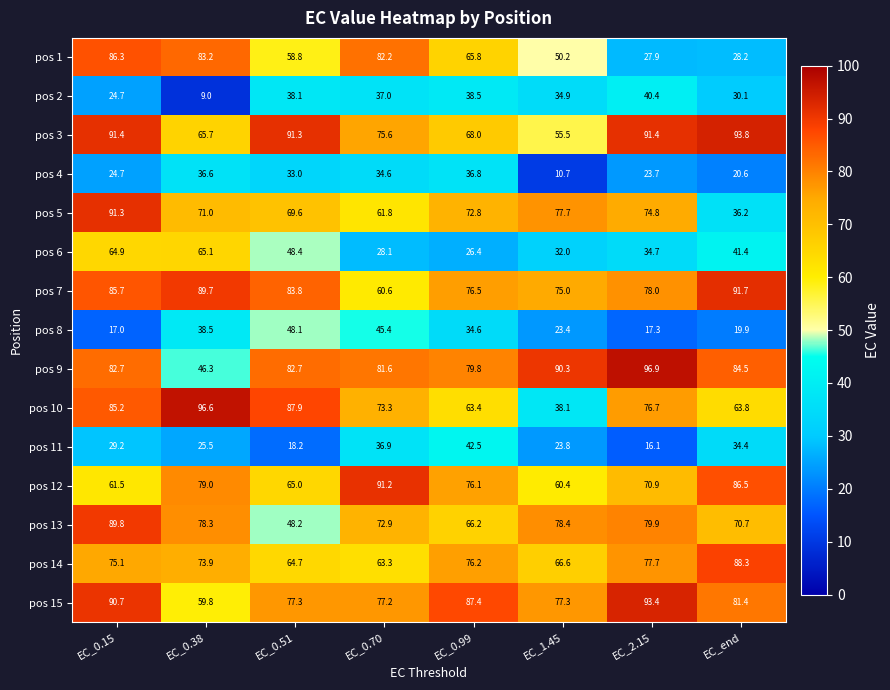

How many distinct data groups are displayed?

15